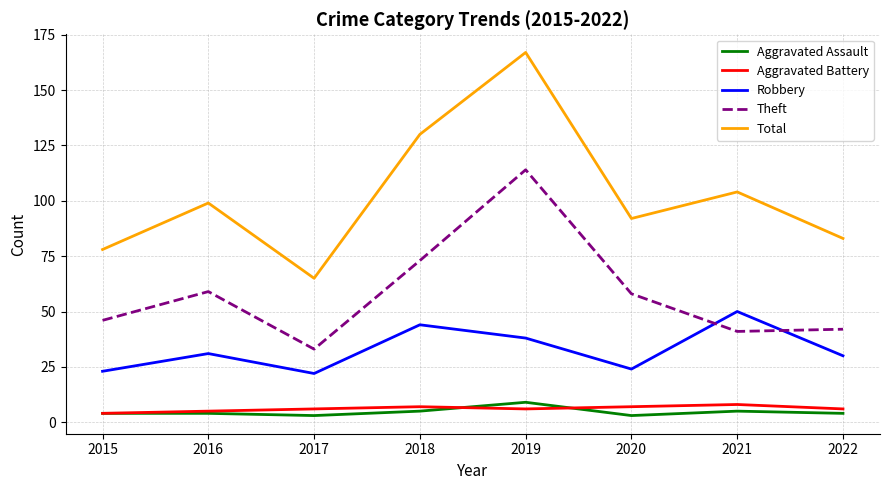

True or false: Aggravated Battery and Theft intersect in this chart.

False